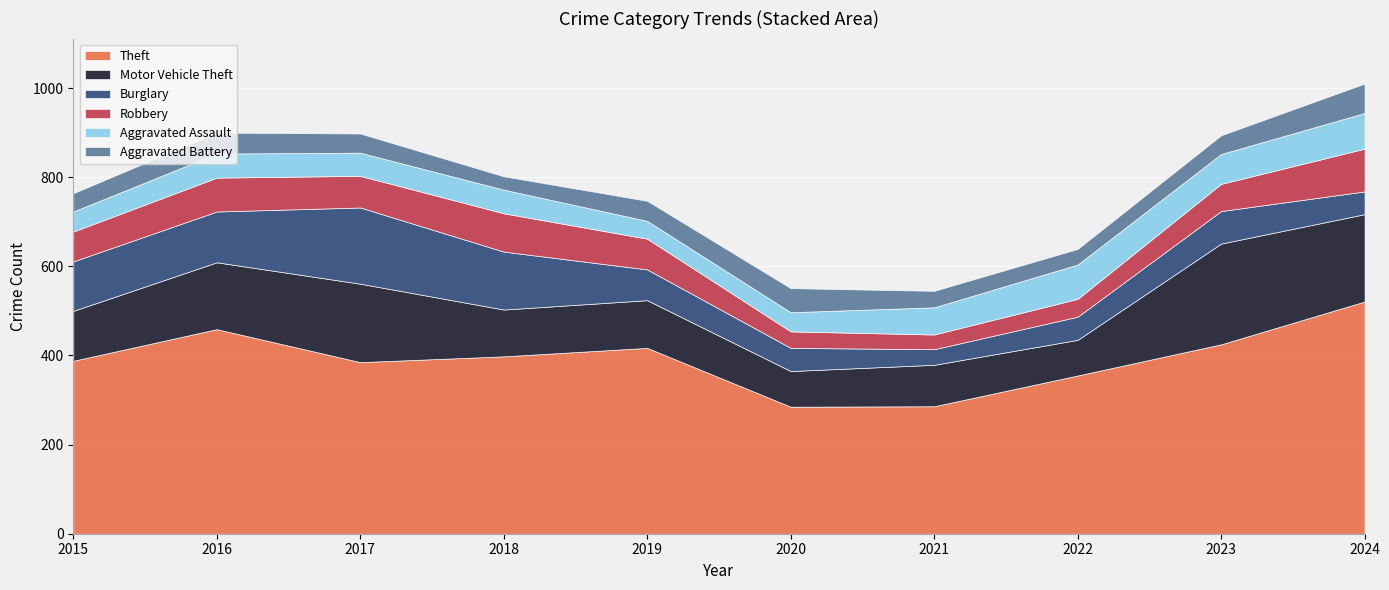

Reading left to right, list all the values displayed in this chart.

Theft: 2015=388	2016=459	2017=385	2018=398	2019=417	2020=285	2021=286	2022=355	2023=425	2024=521
Motor Vehicle Theft: 2015=112	2016=150	2017=176	2018=105	2019=107	2020=80	2021=93	2022=80	2023=226	2024=196
Burglary: 2015=111	2016=114	2017=171	2018=130	2019=69	2020=52	2021=35	2022=52	2023=73	2024=51
Robbery: 2015=67	2016=76	2017=71	2018=86	2019=69	2020=37	2021=33	2022=40	2023=61	2024=96
Aggravated Assault: 2015=45	2016=54	2017=52	2018=53	2019=40	2020=43	2021=61	2022=77	2023=67	2024=80
Aggravated Battery: 2015=41	2016=47	2017=43	2018=30	2019=45	2020=54	2021=37	2022=35	2023=42	2024=66